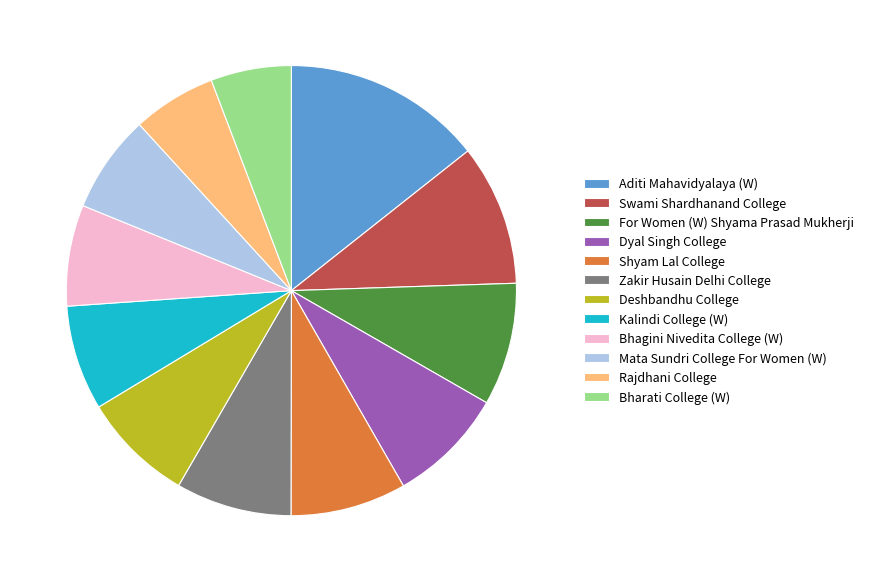

Which category has the biggest portion of the pie?

Aditi Mahavidyalaya (W)